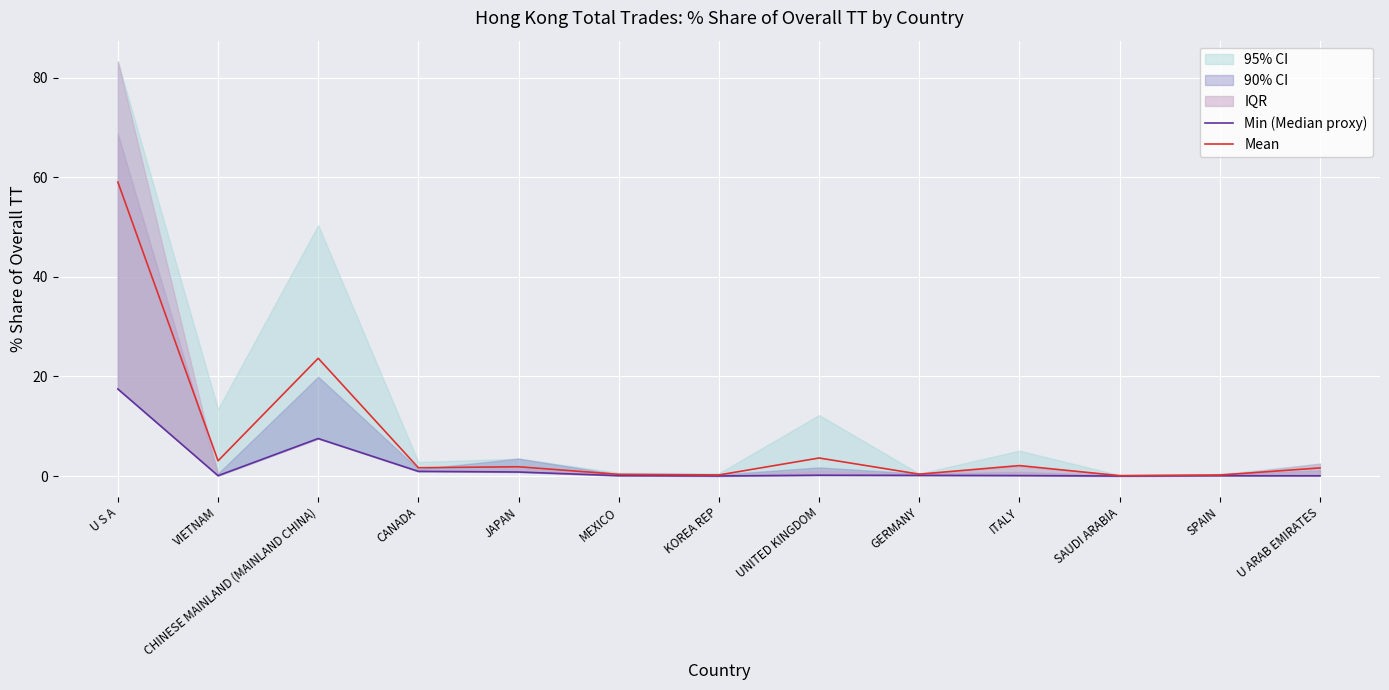

Where is the first local maximum for Min (Median proxy)?

CHINESE MAINLAND (MAINLAND CHINA)